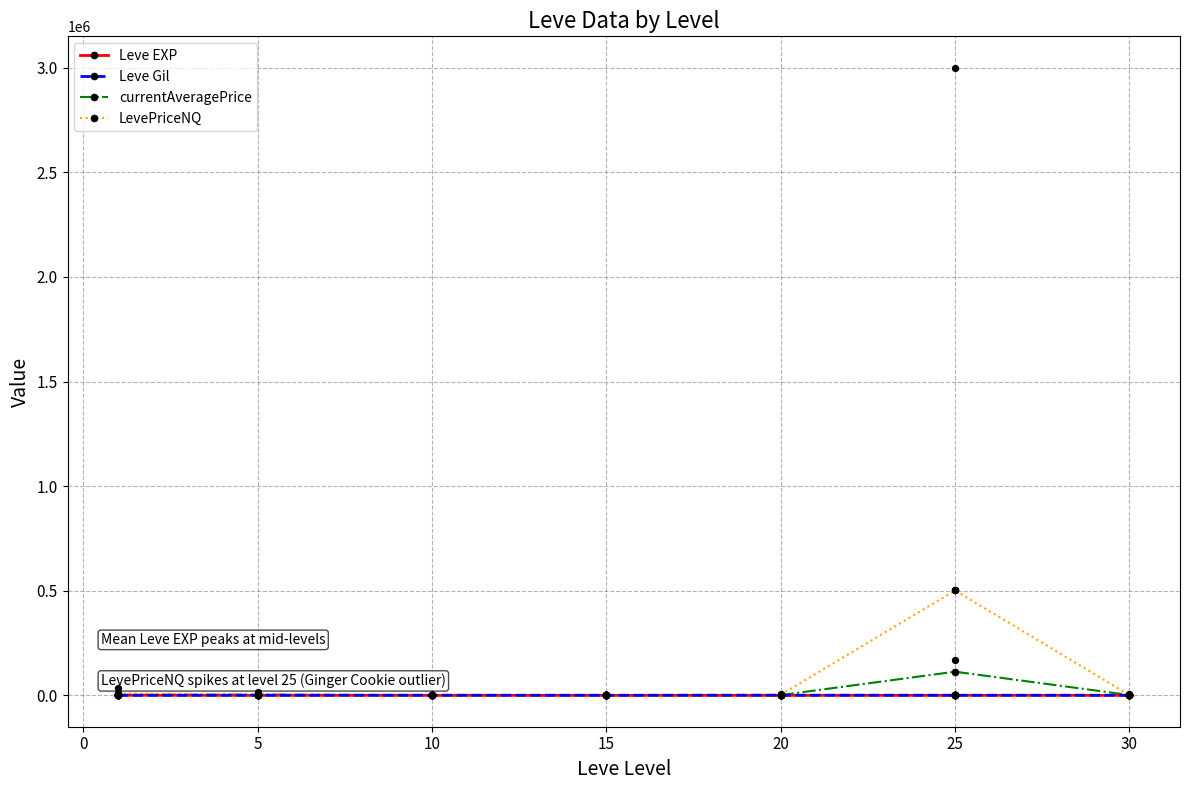

Which series reaches the minimum Y coordinate?

Leve EXP